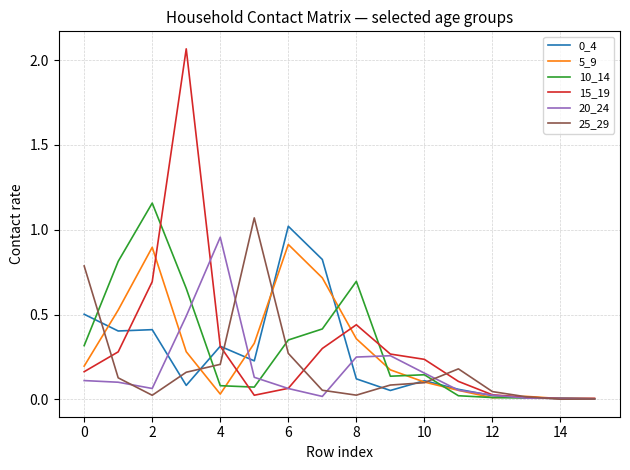

Which series has the widest spread of values?

15_19